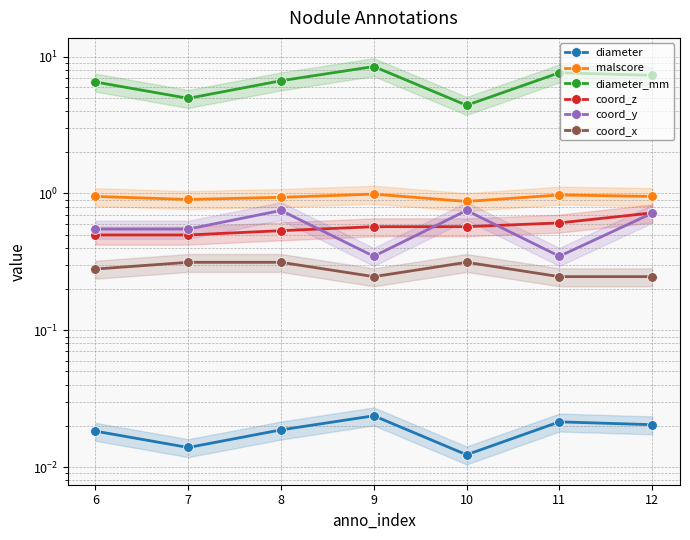

What is the difference between the maximum and second lowest values in the coord_x series?

0.1